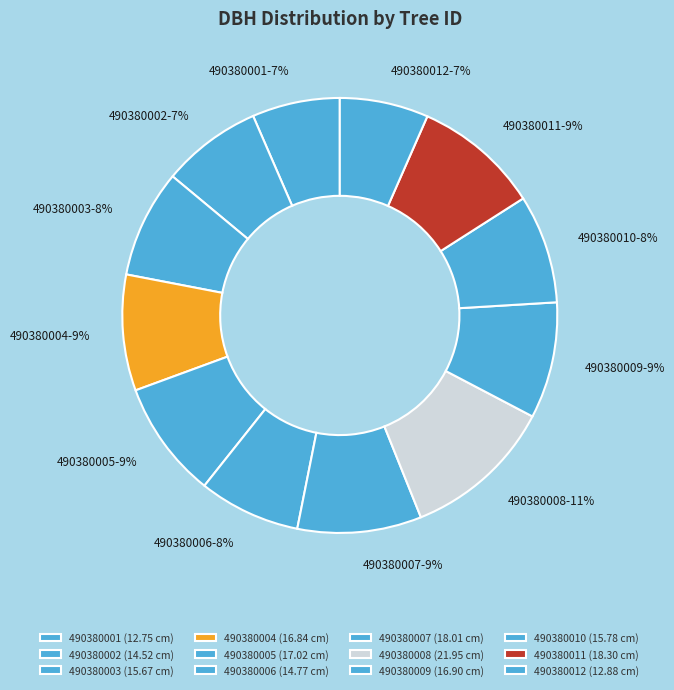

Is it true that 490380008 is 11% of the pie?

True